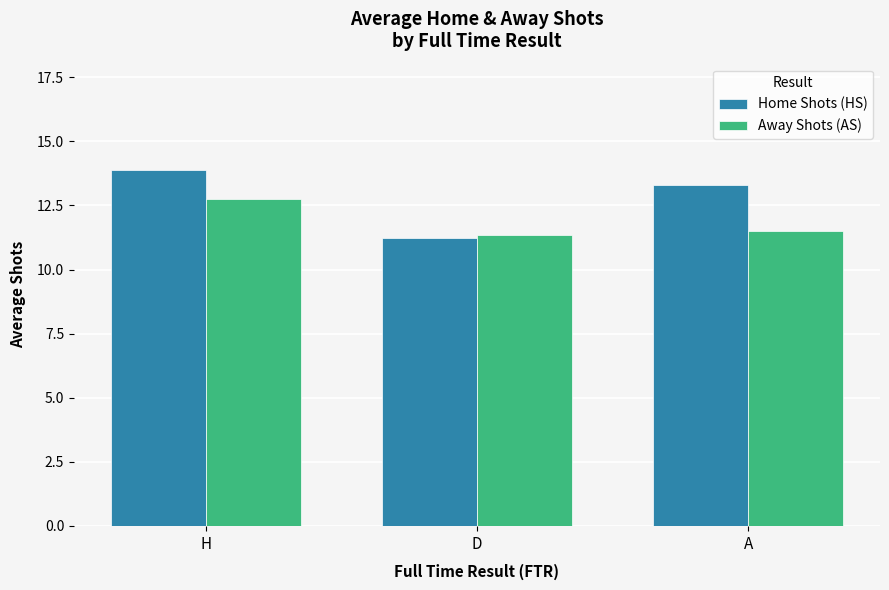

What value does the Home Shots (HS) series have at D?

11.2